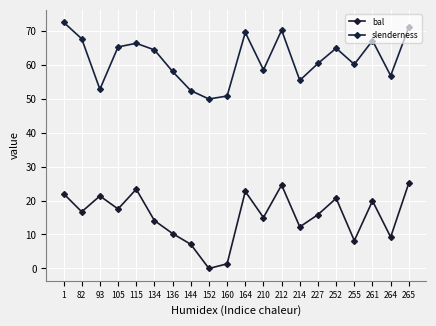

At how many categories does at least one series exceed 41?

20